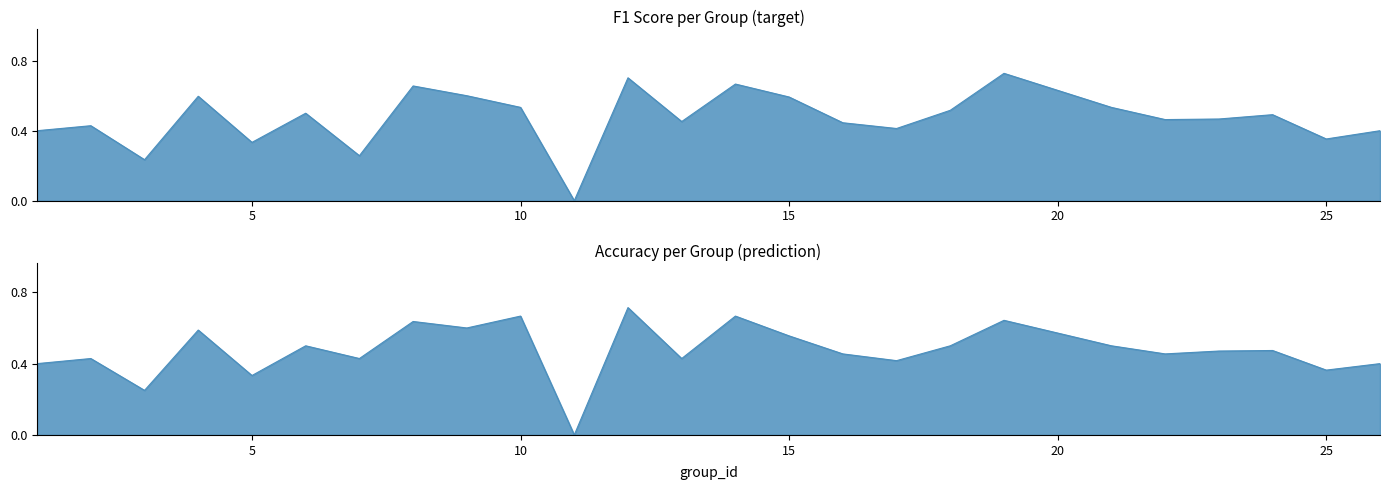

In accuracy, how many points are lower than both neighbors (excluding endpoints)?

9